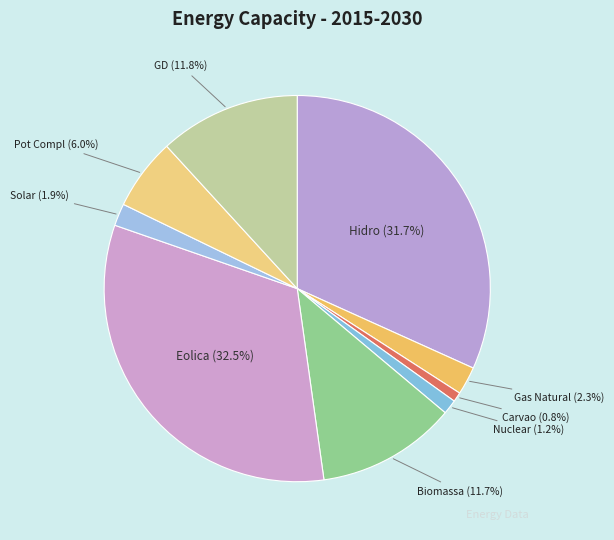

Does Hidro account for over 50% of the chart?

No